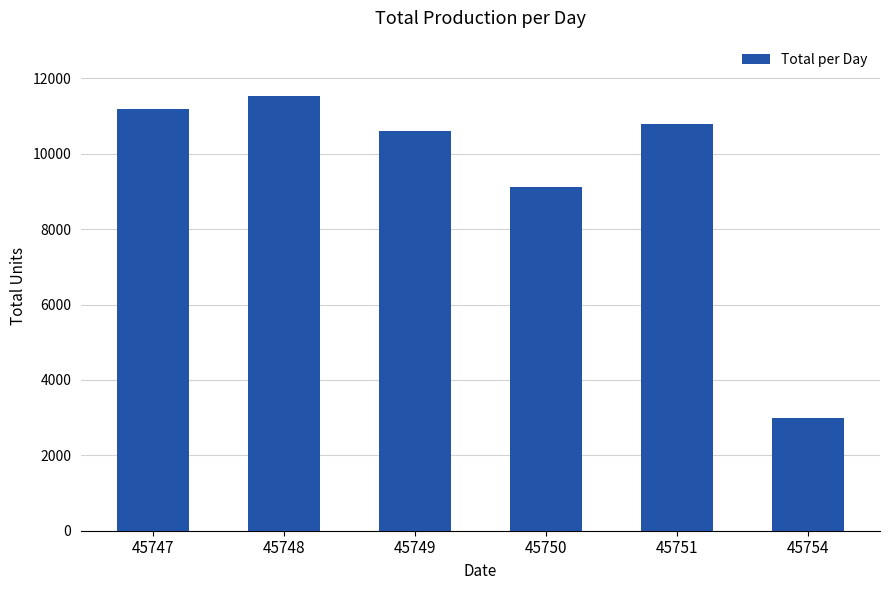

Approximately how many times larger is the value at 45751 compared to 45754?

3.6